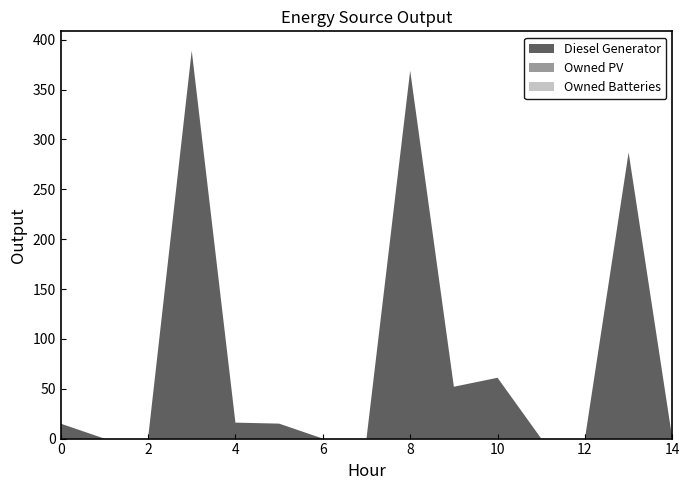

Reading left to right, list all the values displayed in this chart.

Diesel Generator: 15	0	0	389	16	15	0	0	369	52	61	0	0	287	0
Owned PV: 0	0	0	0	0	0	0	0	0	0	0	0	0	0	0
Owned Batteries: 0	0	0	0	0	0	0	0	0	0	0	0	0	0	0